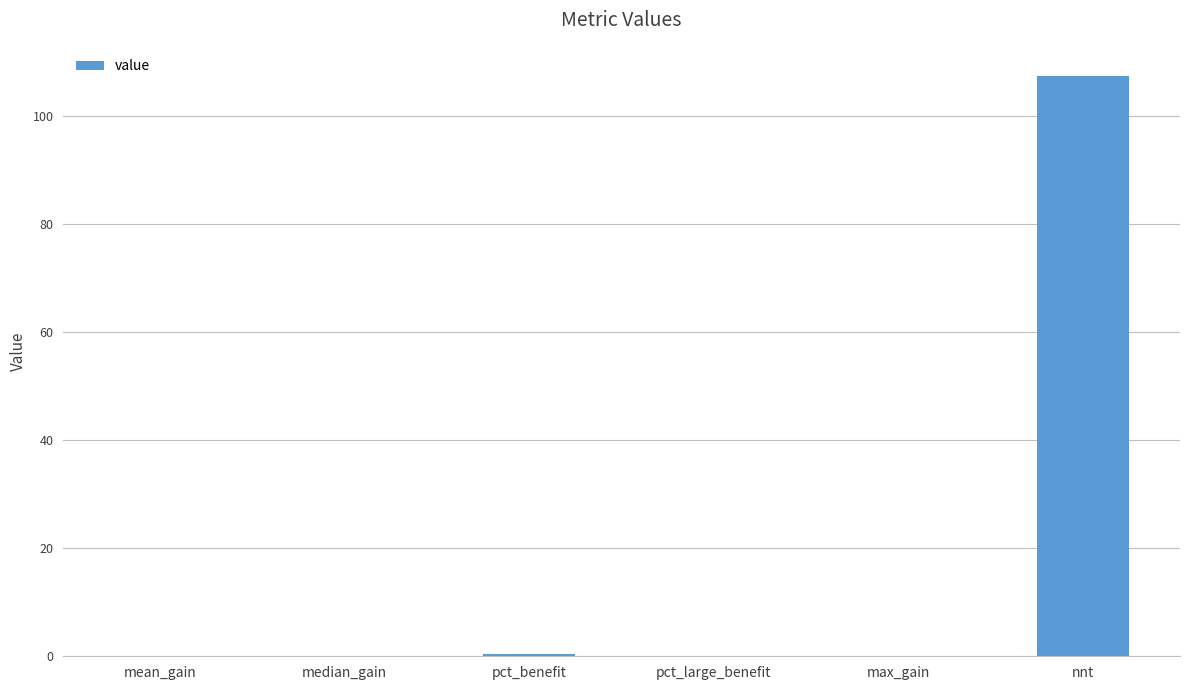

True or false: the data shows 107.4 at nnt.

True